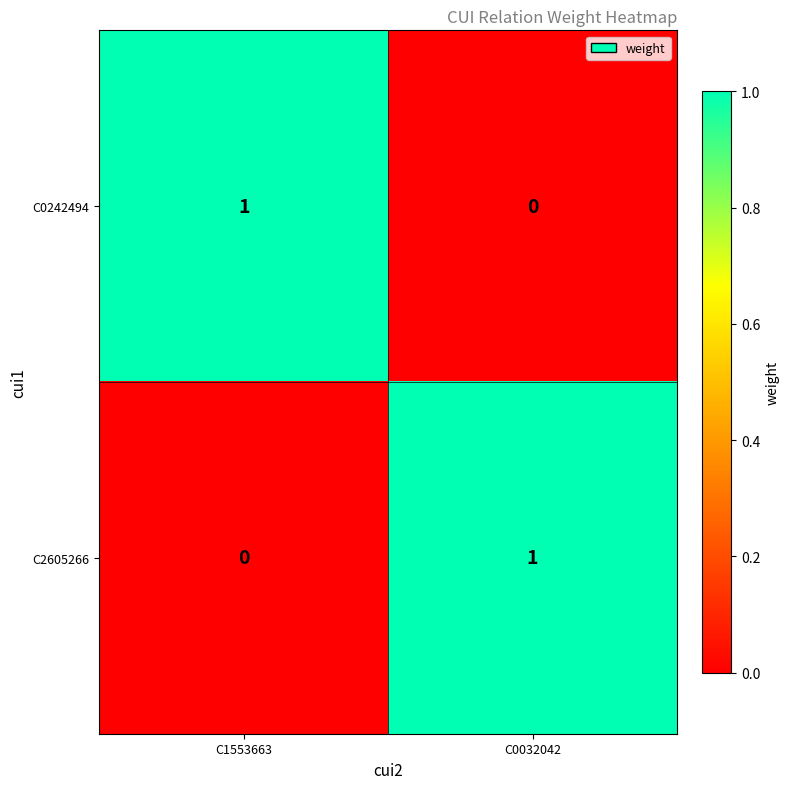

Rank the categories by C0242494 value from highest to lowest.

C1553663, C0032042